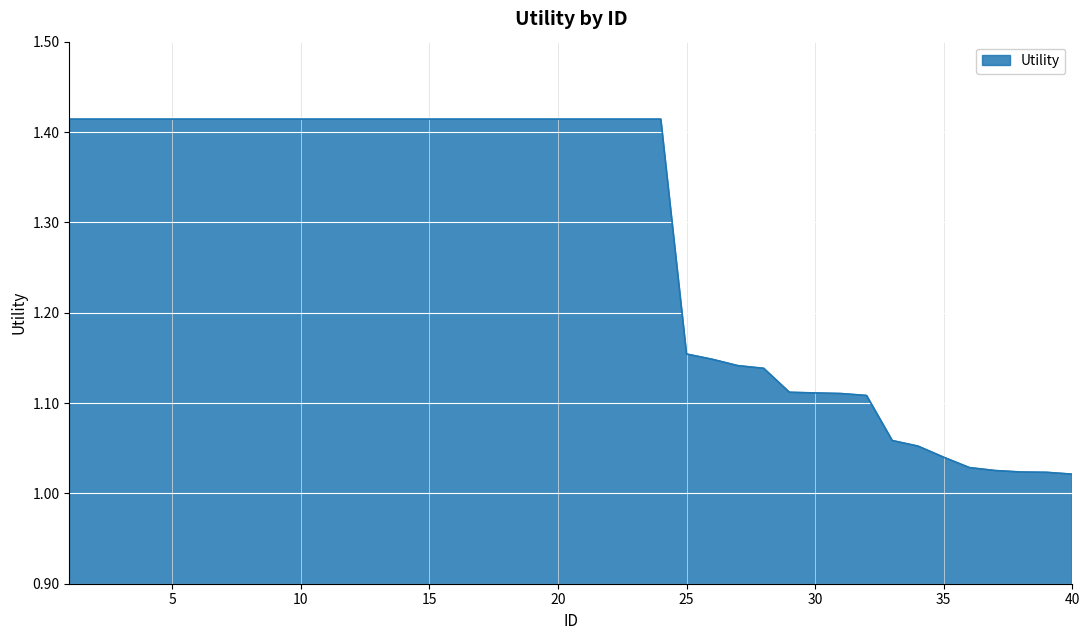

What is the difference between the maximum and minimum values?

0.4